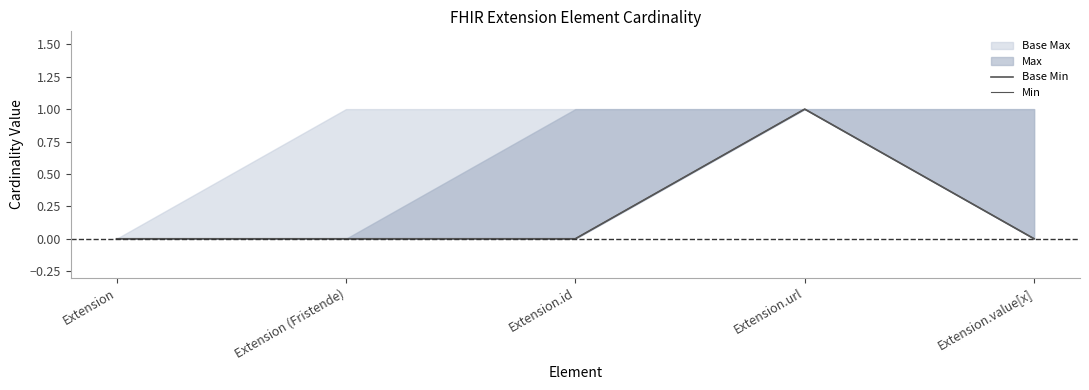

Is the value of Min at Extension.url greater than the value of Base Min at Extension.url?

No